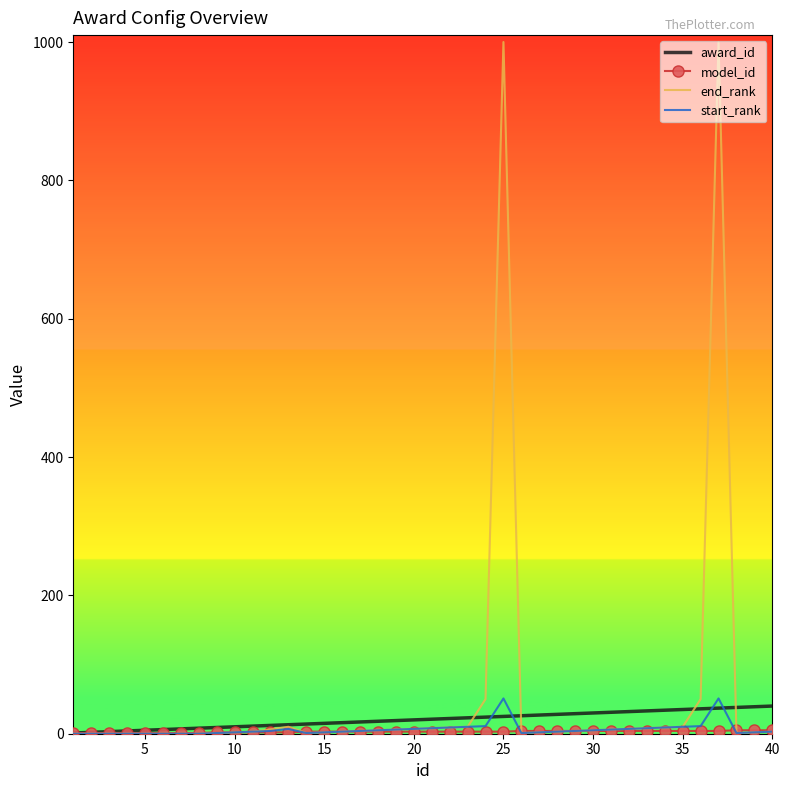

What is the greatest value displayed?

1000